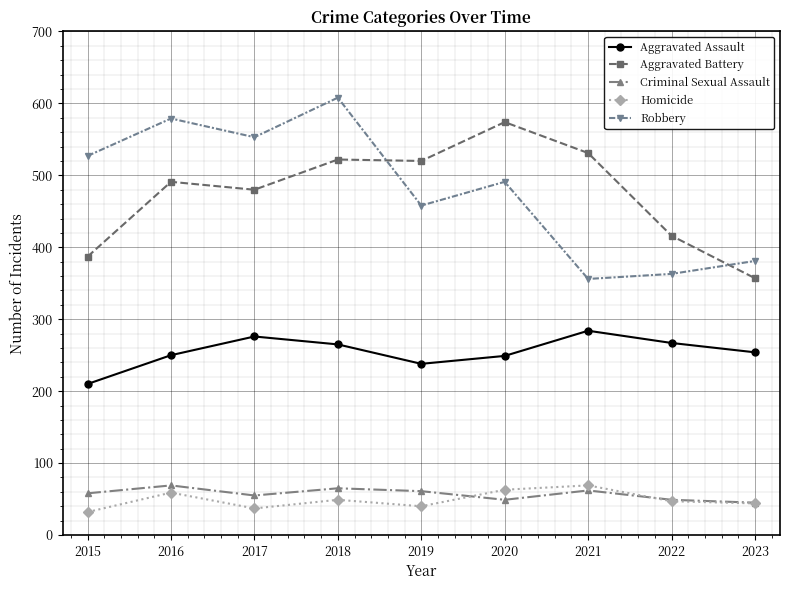

The Homicide series shows 16 at 2018. True or false?

False